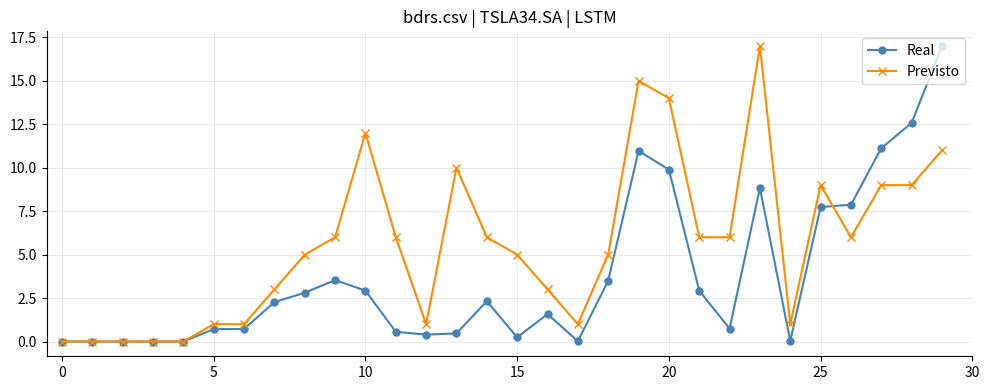

What are all the series names shown in the legend?

Real, Previsto